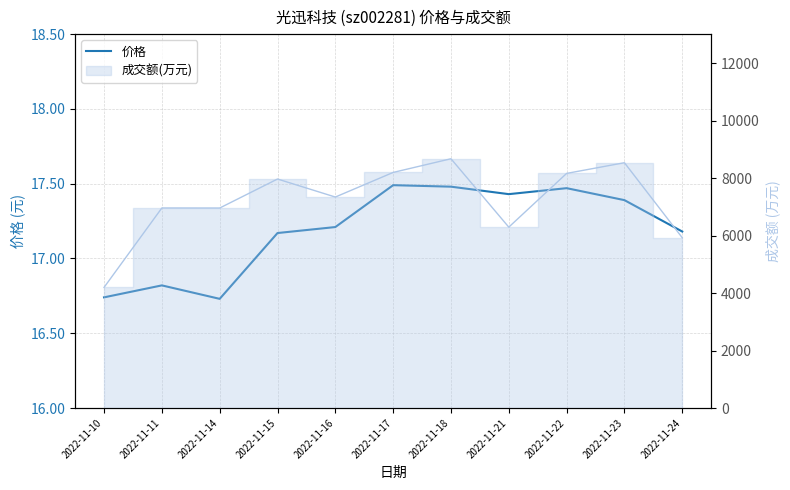

True or false: the data shows 17.2 at 2022-11-16.

True